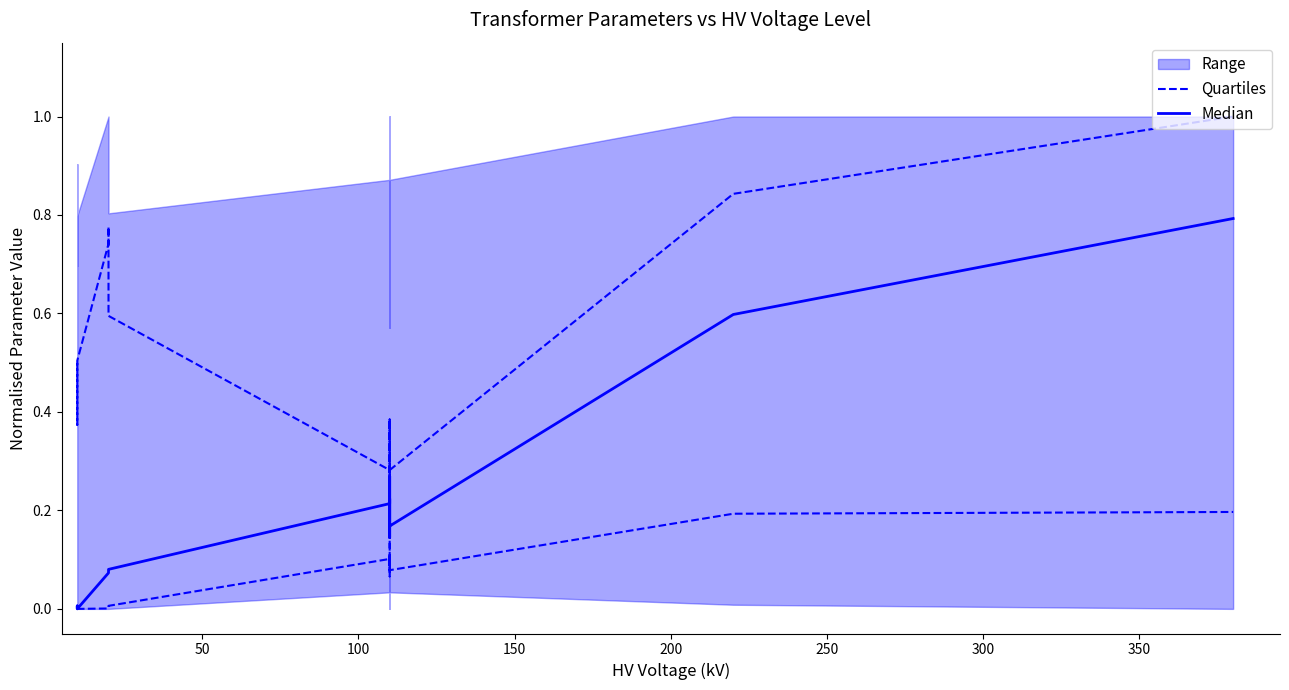

At how many categories does at least one series exceed 0?

13